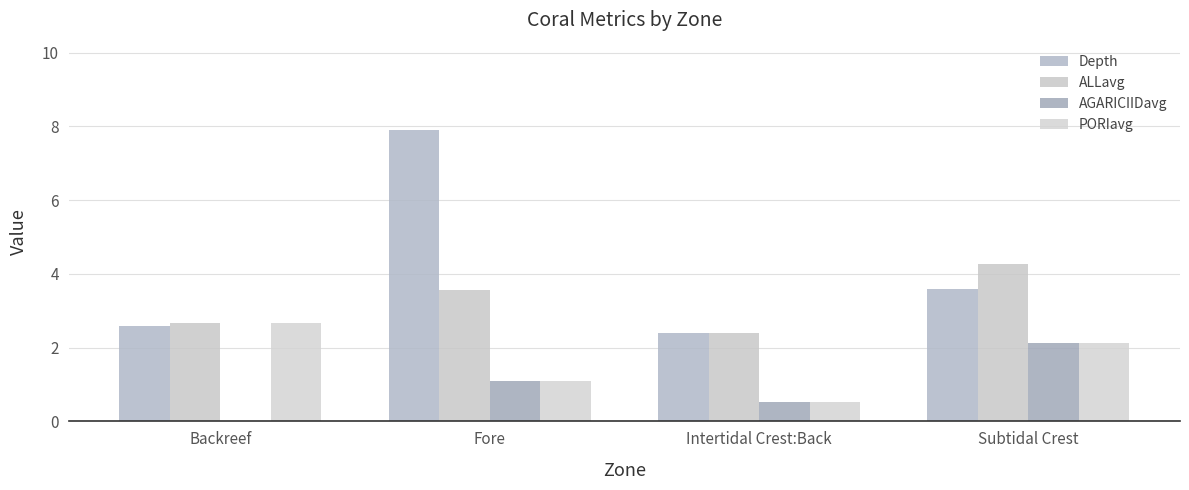

Where does the PORIavg series first go above 2?

Backreef